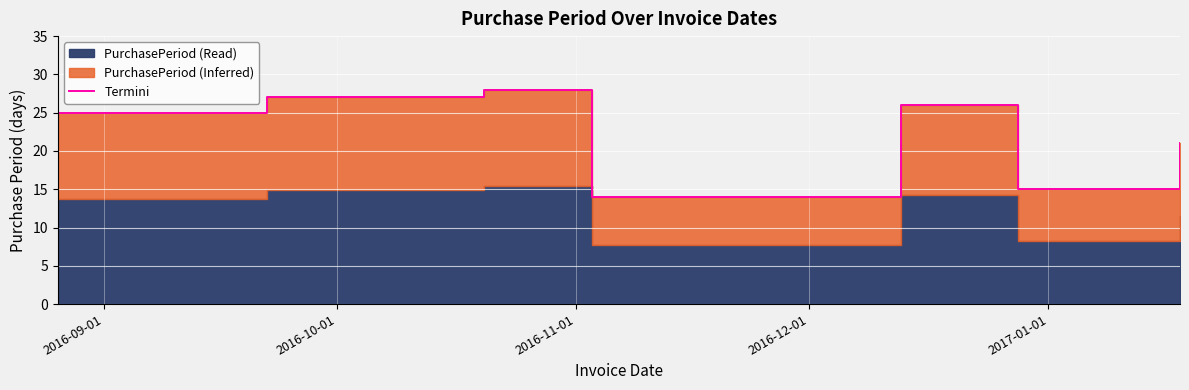

Read the value at 2017-01-01, to the nearest 10.

10